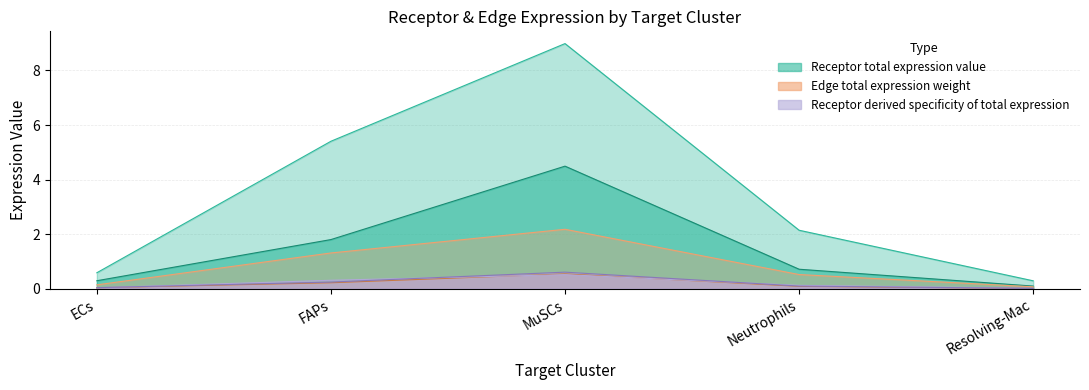

What is the label of the 2nd point from the left?

FAPs